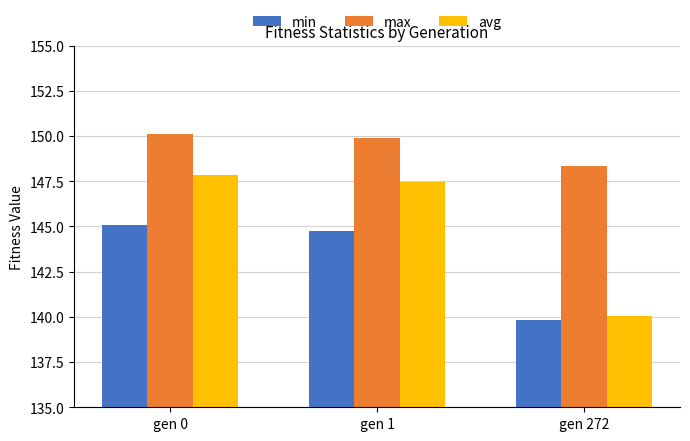

Reading left to right, transcribe all the data shown in this chart.

min: gen 0=145.1	gen 1=144.8	gen 272=139.8
max: gen 0=150.1	gen 1=149.9	gen 272=148.3
avg: gen 0=147.9	gen 1=147.5	gen 272=140.1